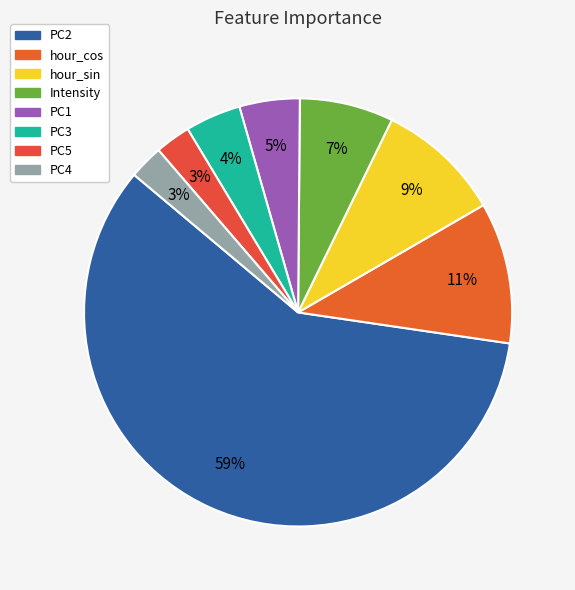

How many slices are in this pie chart?

8